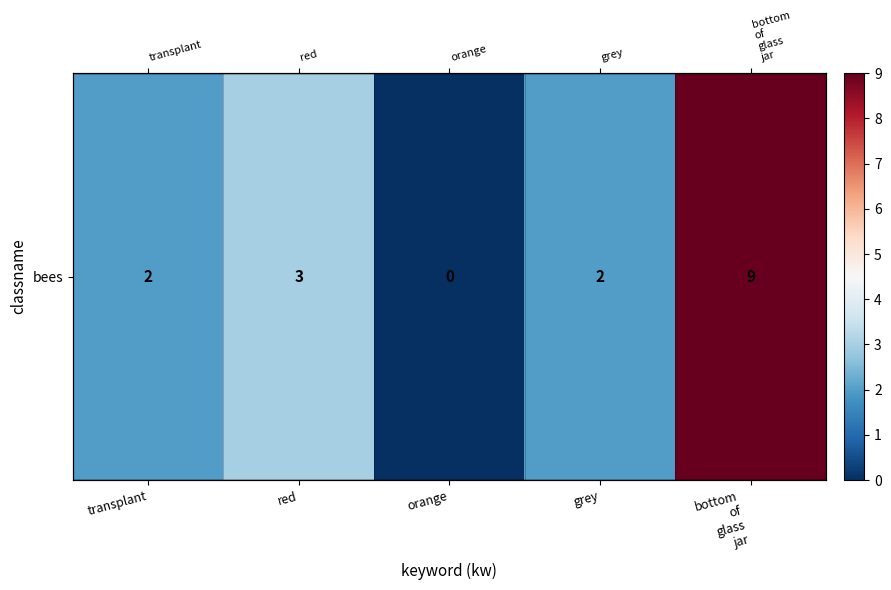

Between grey and transplant, which is larger?

grey